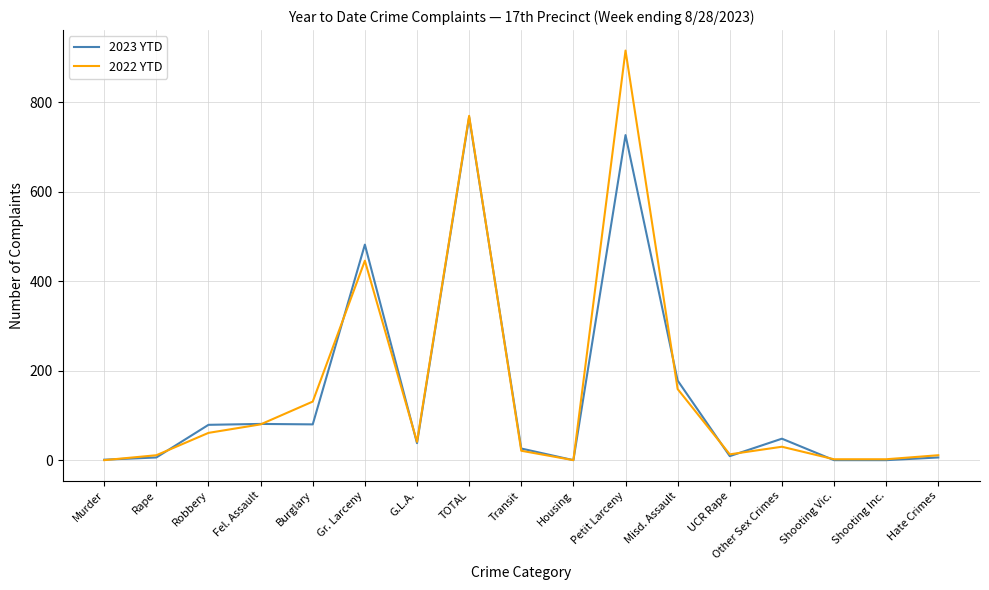

How many distinct data groups are displayed?

2